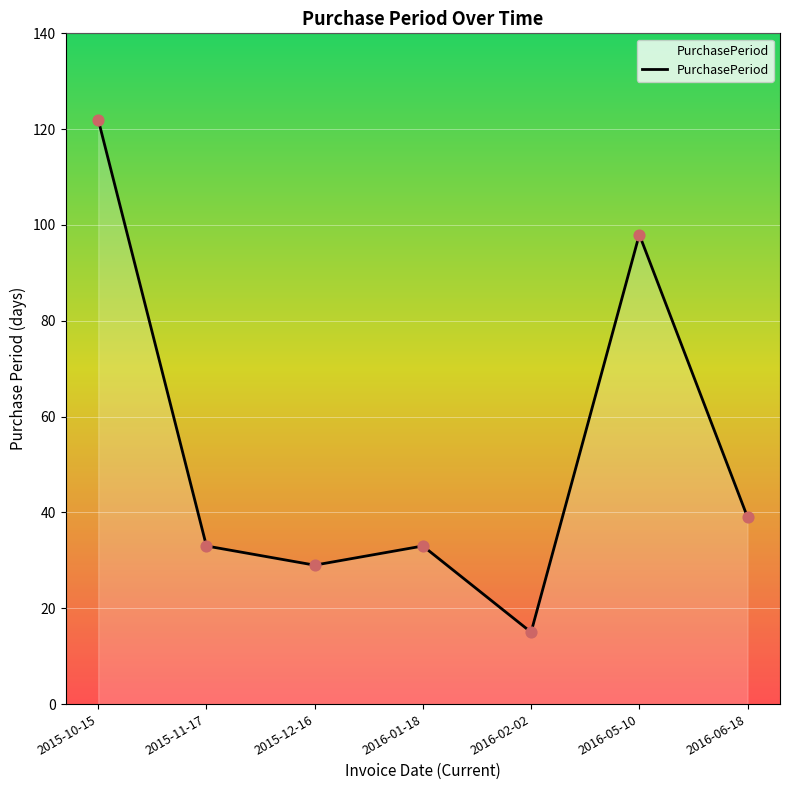

What is the change in value from 2015-10-15 to 2015-12-16?

-93